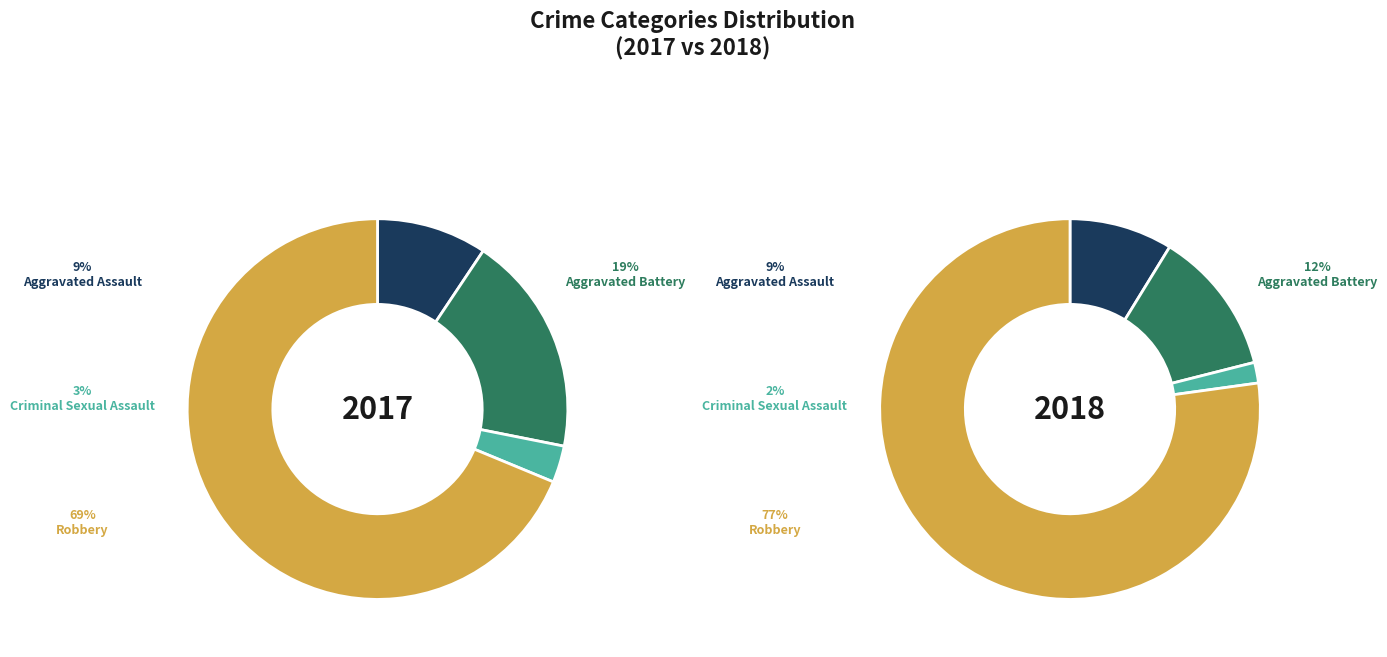

Is the sum of values_2018 and 3 greater than half?

Yes